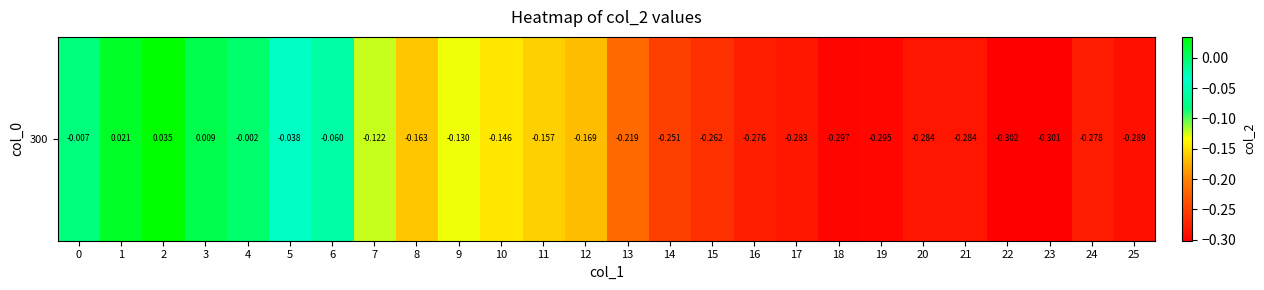

How many series are shown in this chart?

1